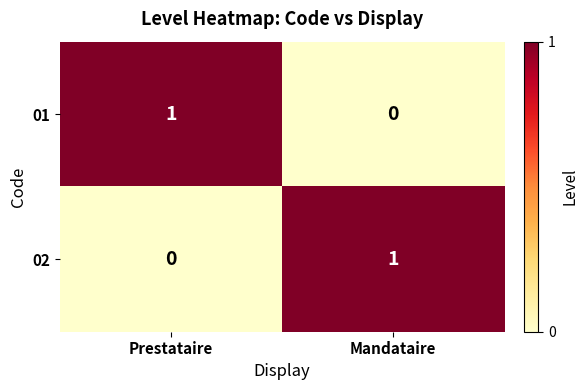

At which label is 02 closest to 0?

Prestataire